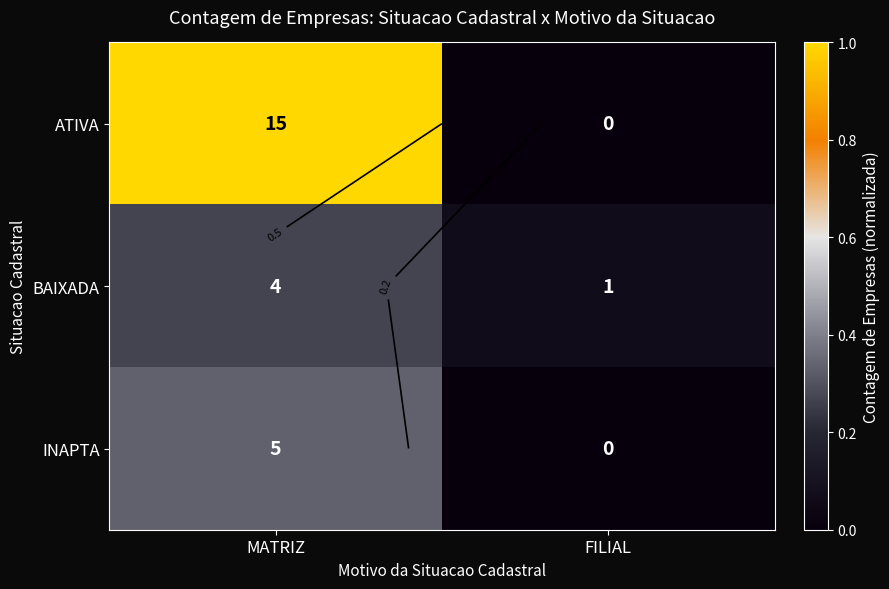

The value of BAIXADA at FILIAL is 0.1. True or false?

True